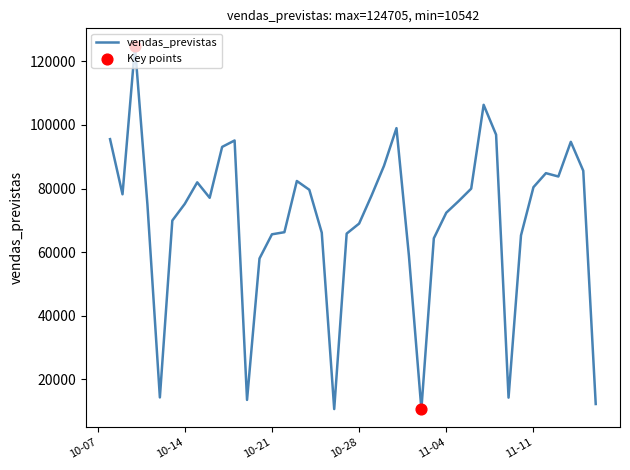

What is the smallest value displayed?

10541.9